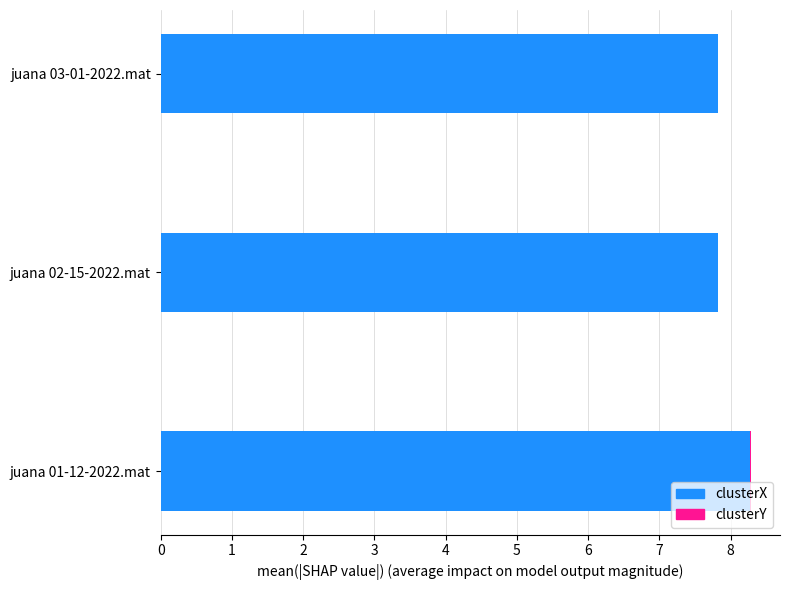

At which category is the sum across all series the highest?

juana 01-12-2022.mat